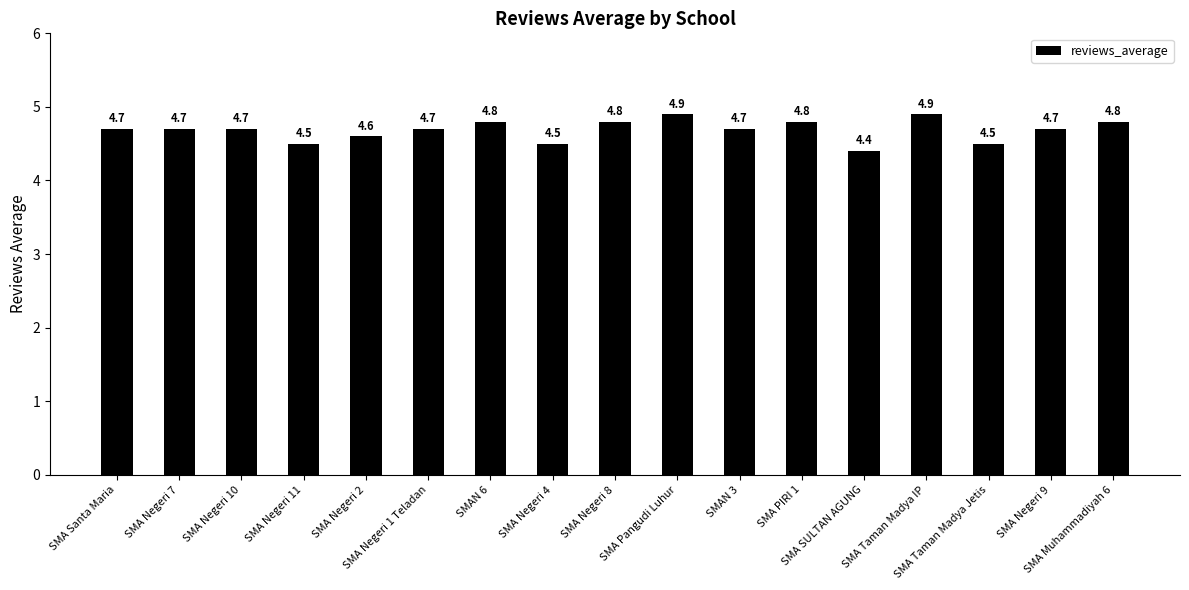

Which has a higher value, SMA Negeri 11 or SMA Negeri 10?

SMA Negeri 10